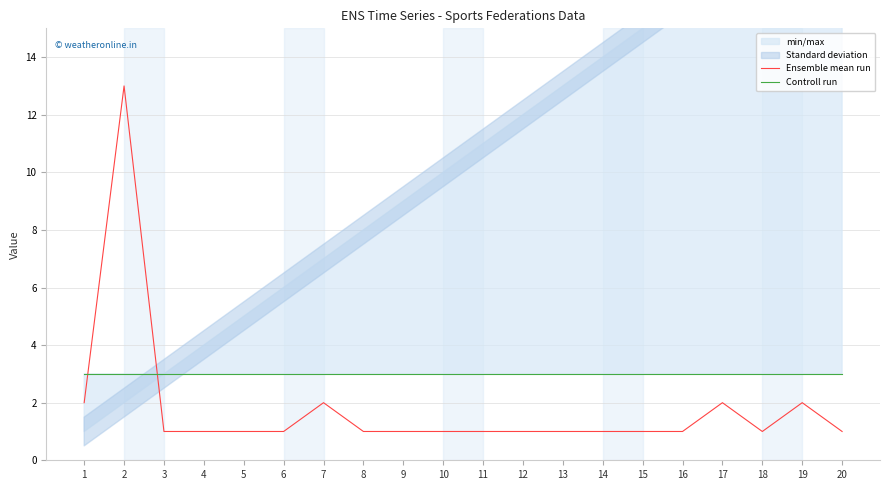

How many values in the Ensemble mean run series exceed 1?

5